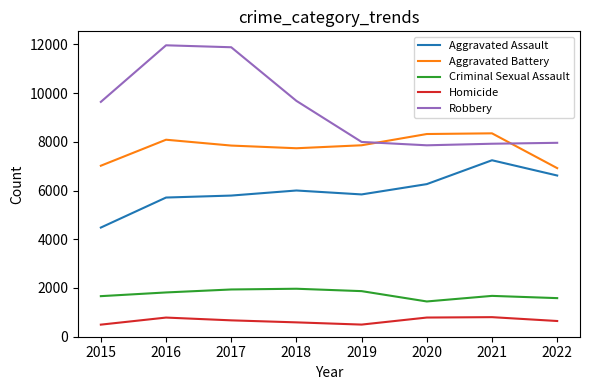

True or false: Homicide and Aggravated Assault cross at least once.

False